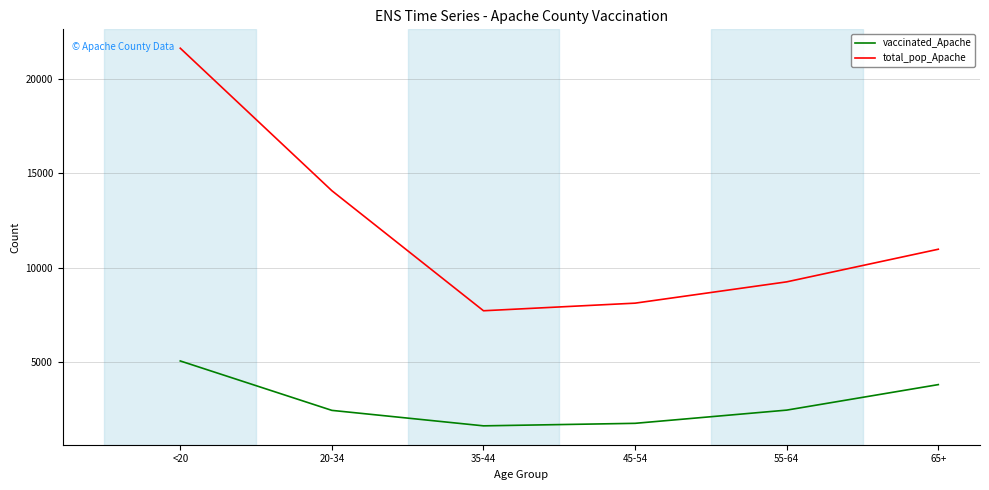

Which series changed the most between 45-54 and 55-64?

total_pop_Apache